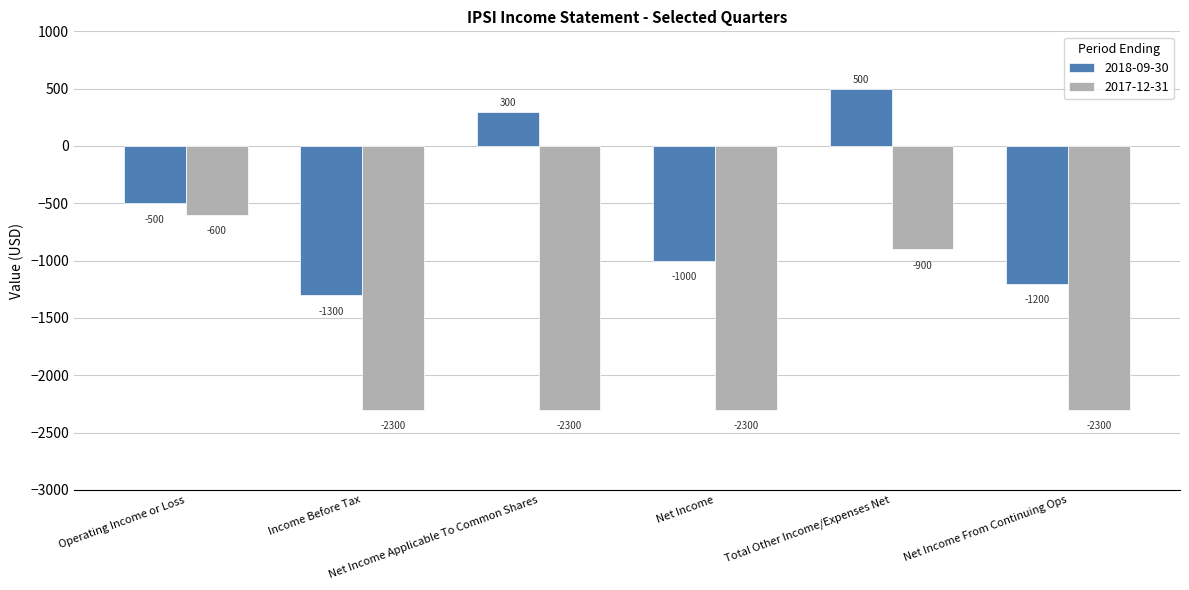

What is the difference between the 2017-12-31 values at Total Other Income/Expenses Net and Net Income?

1400